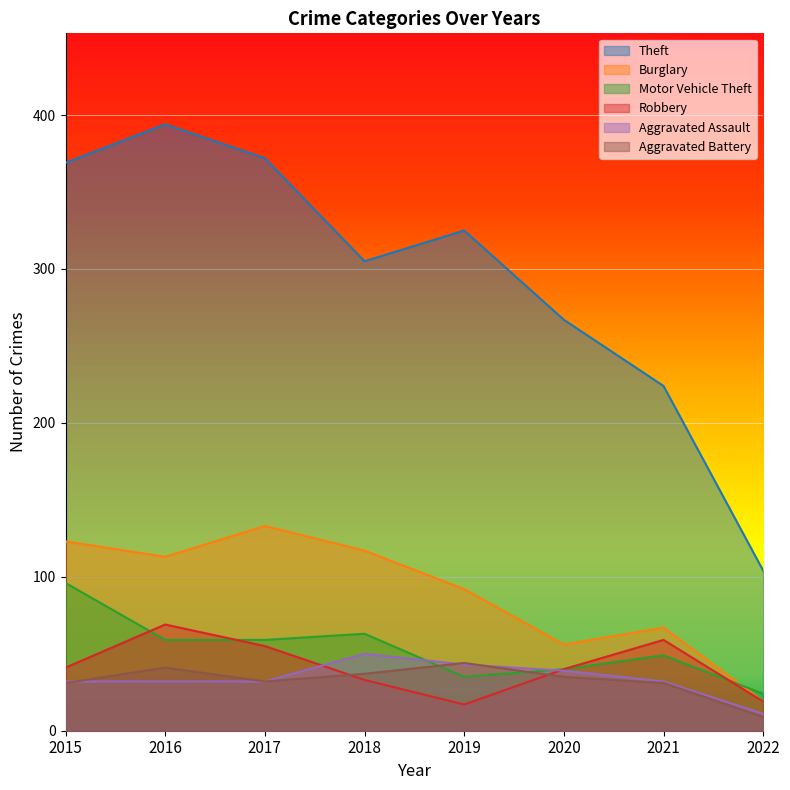

Read the Aggravated Battery value at 2021, to the nearest 5.

30